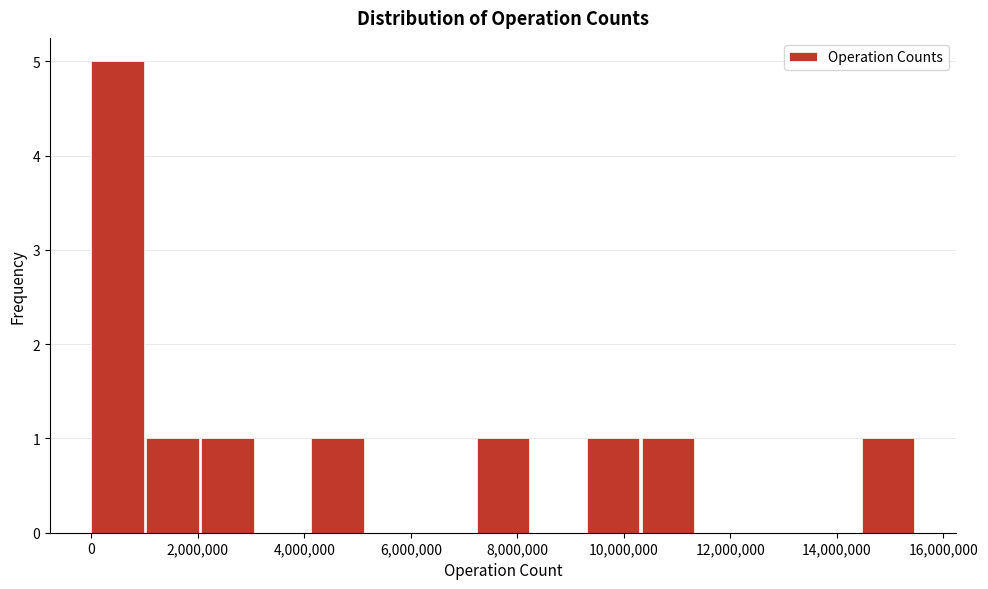

How tall is the bar that spans 1000000 to 2000000 on the x-axis? Neither the bar edges nor the heights are printed on the chart, so give them approximately, as read against the axes.

1